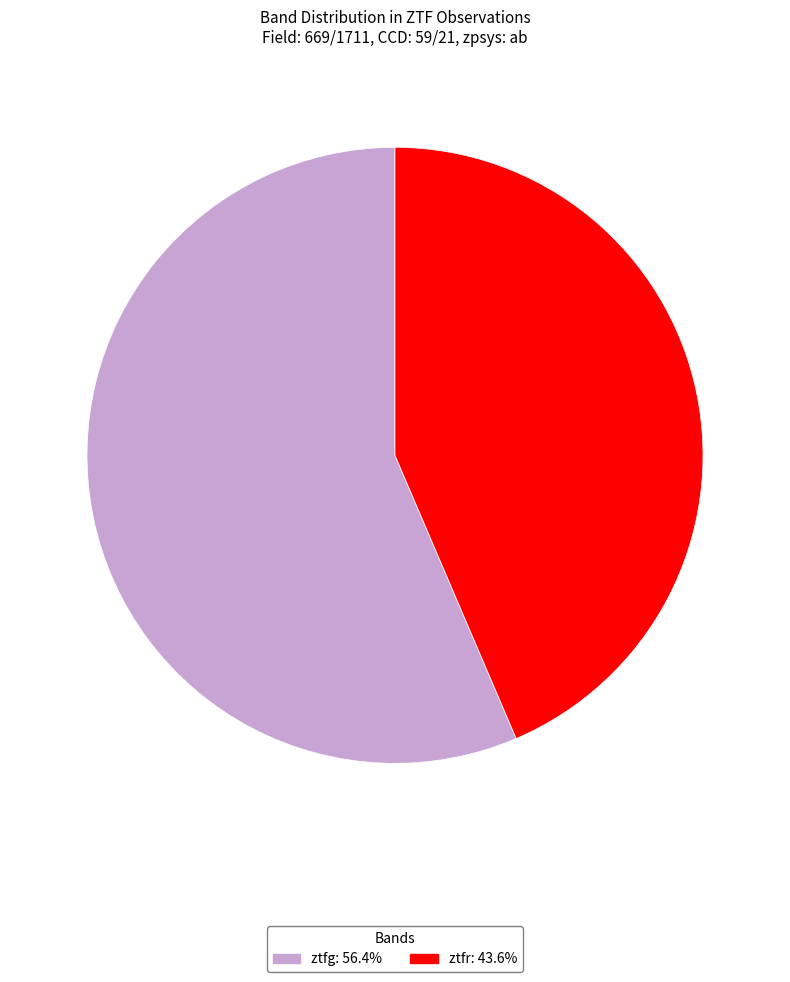

Combined, do ztfg and ztfr account for over 50%?

Yes